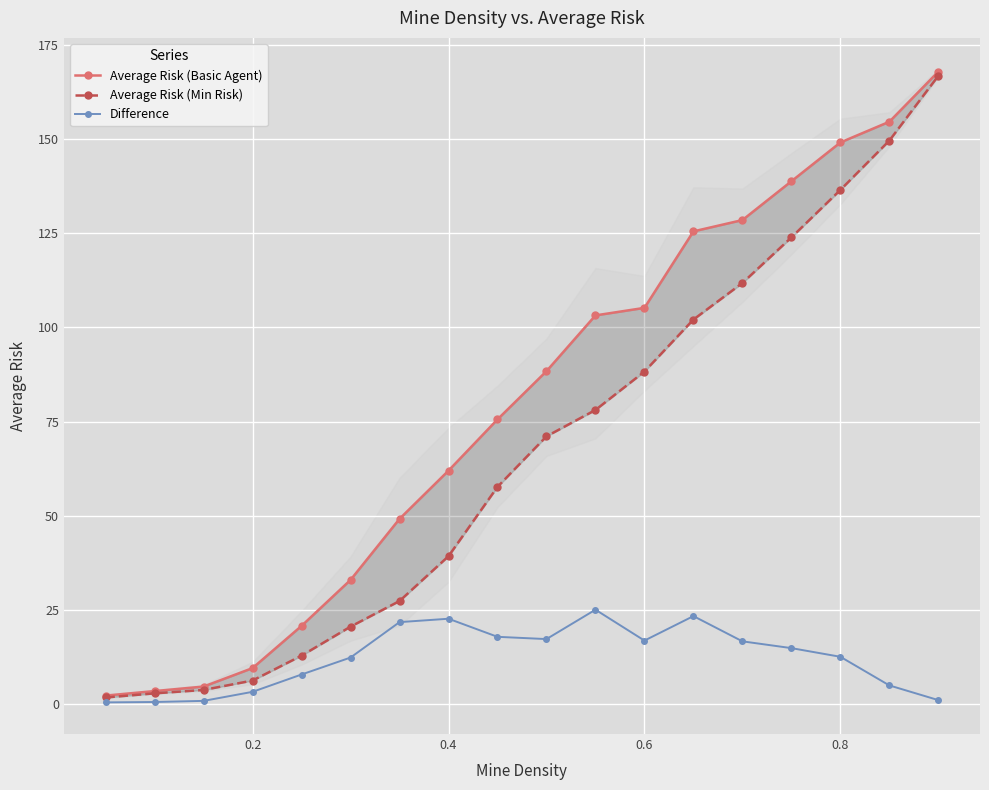

What is the value of the Average Risk (Basic Agent) point at the 14th from the left?

128.5